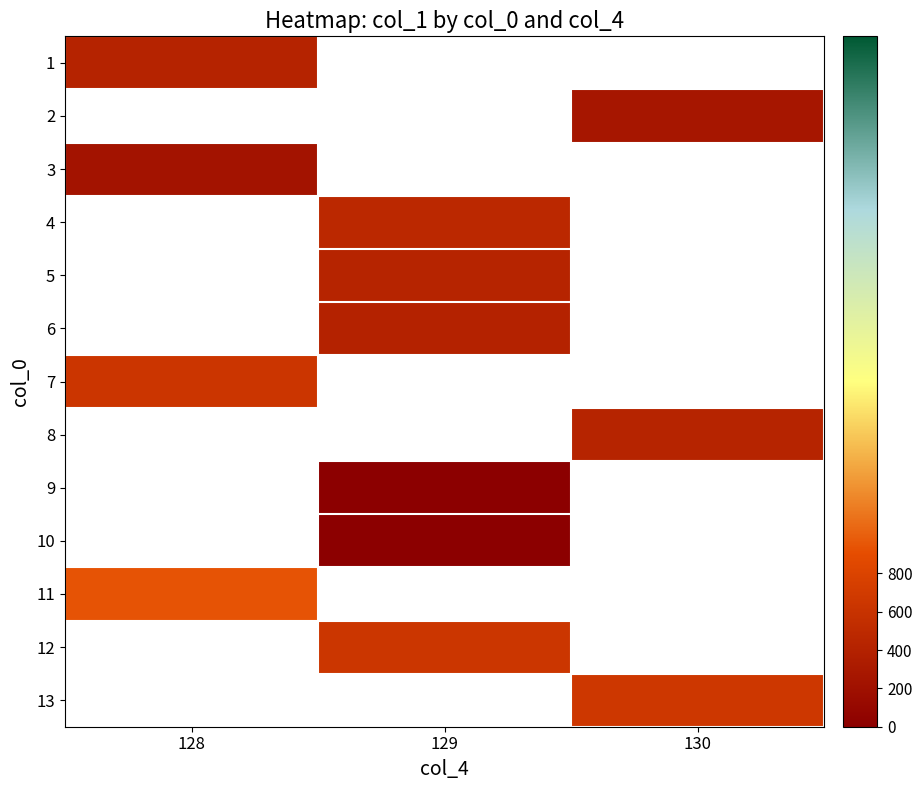

Which category has the highest value across all series?

128